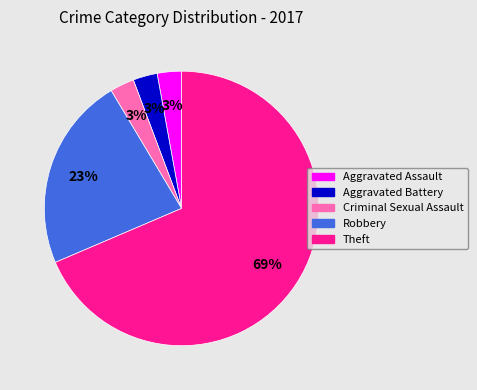

How many segments does this pie chart have?

5